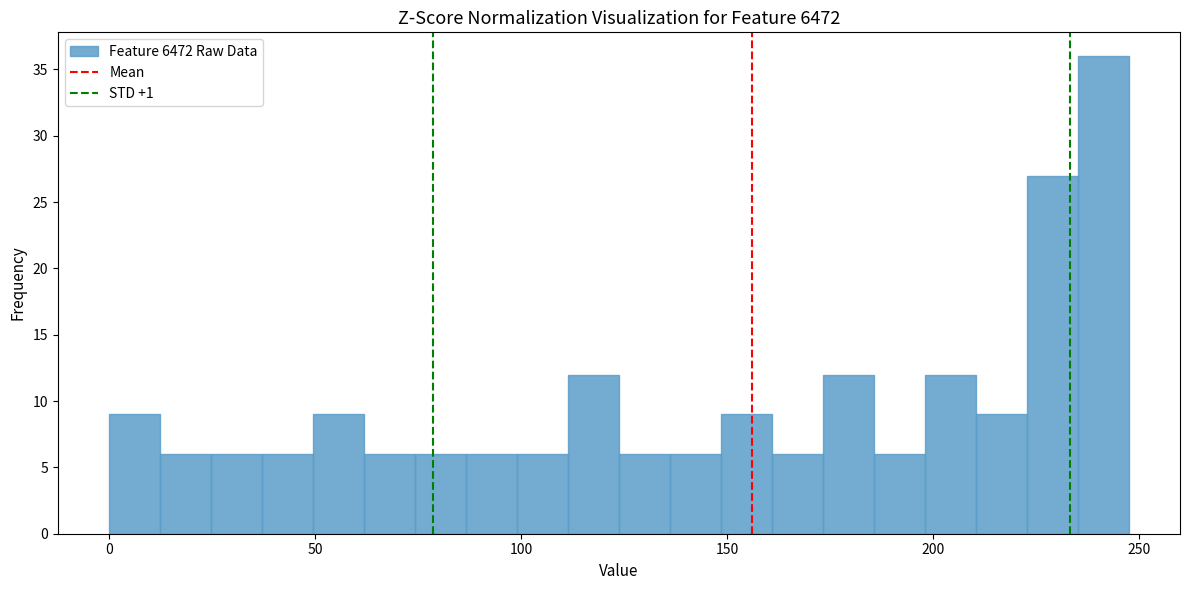

Read against the x-axis, roughly where is the centre of the tallest bar?

240